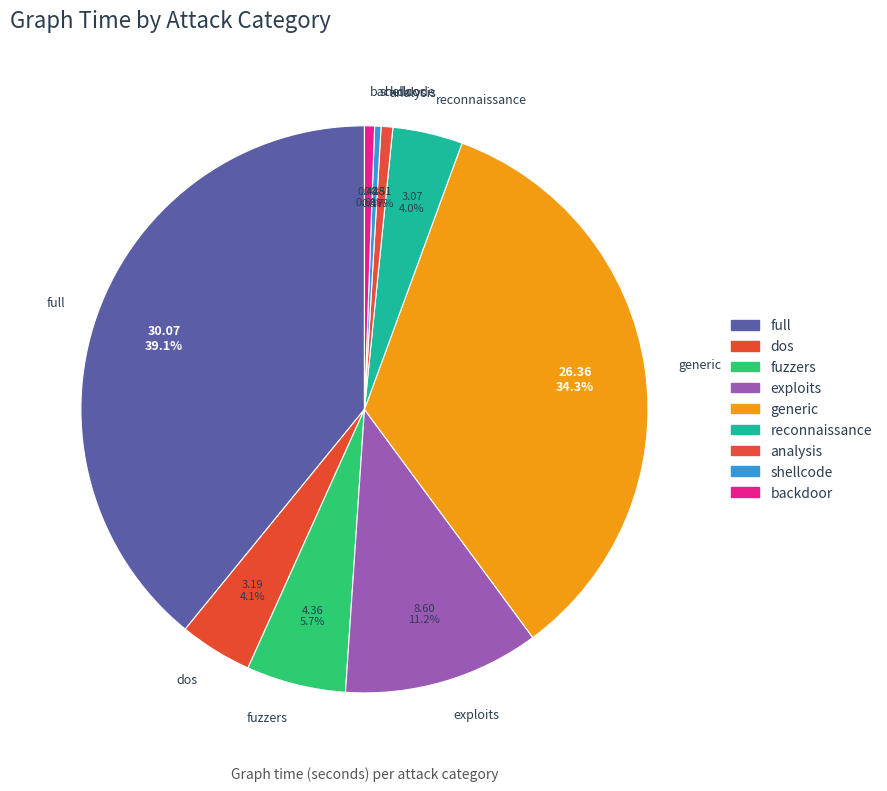

Which slice is the largest?

full